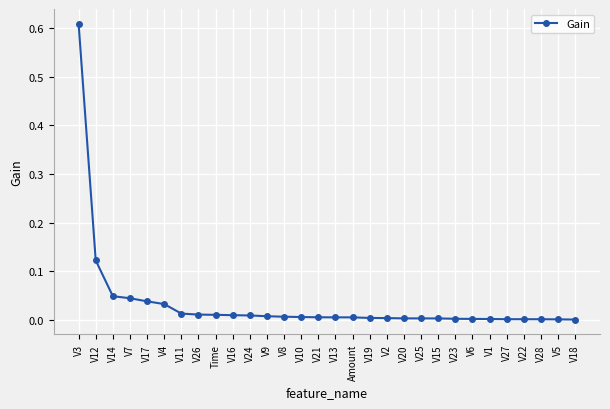

What is the change in value from V12 to V2?

-0.1